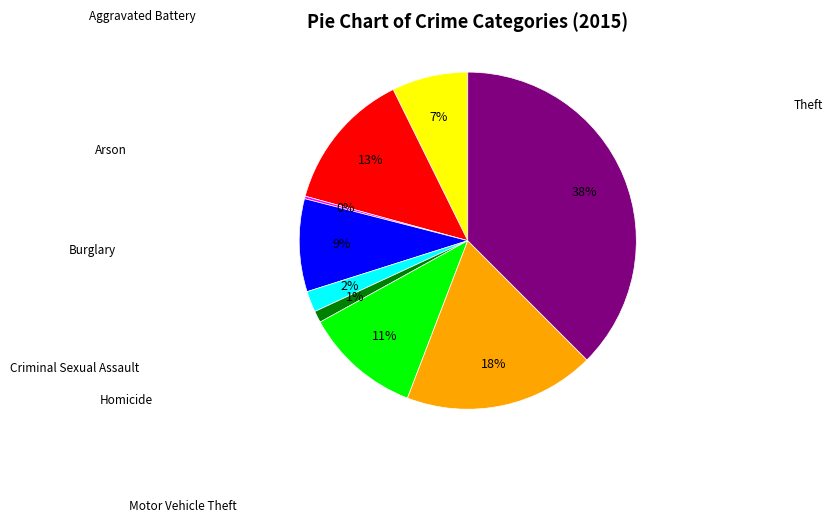

Is there a majority slice in this chart?

No